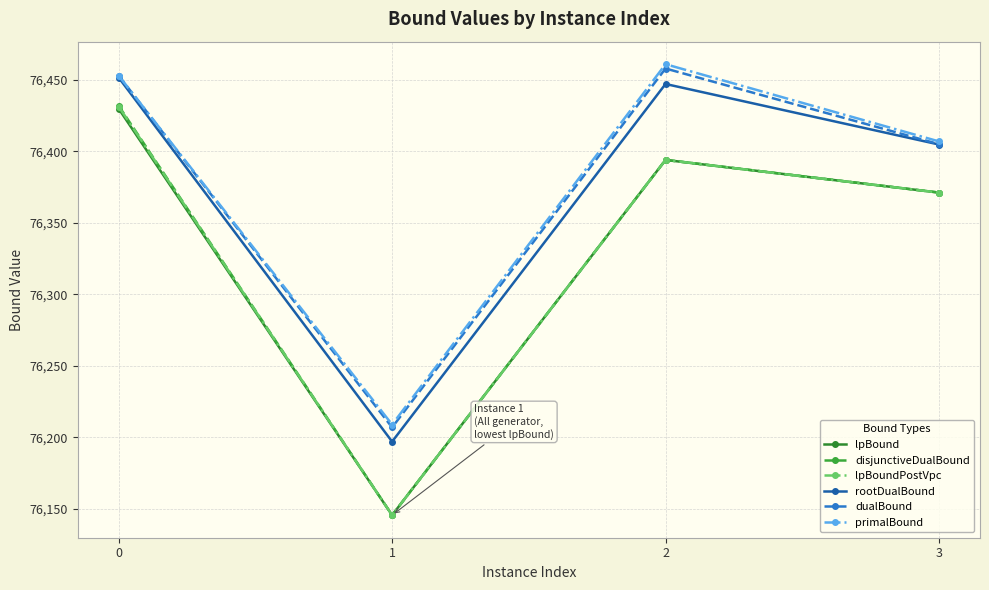

What is the spread (max minus min) of values at 1?

63.4